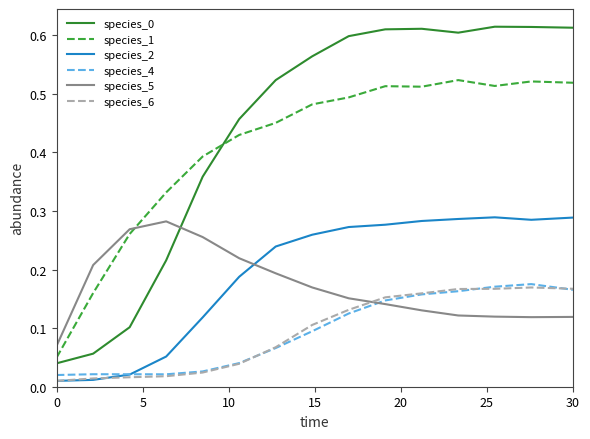

After their last crossing, which series has the higher values: species_6 or species_5?

species_6